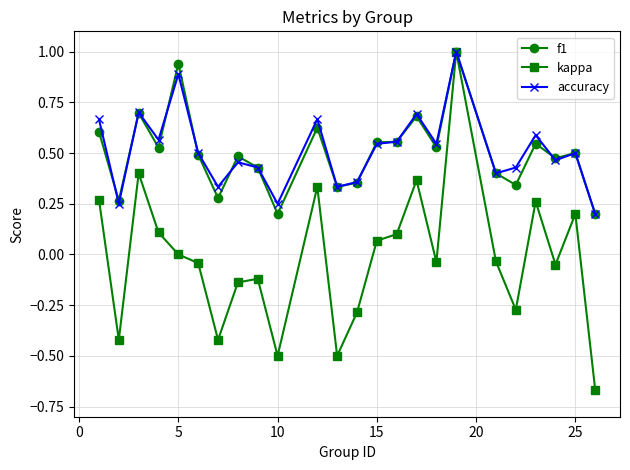

True or false: f1 has more than 2 points higher than both neighbors.

True